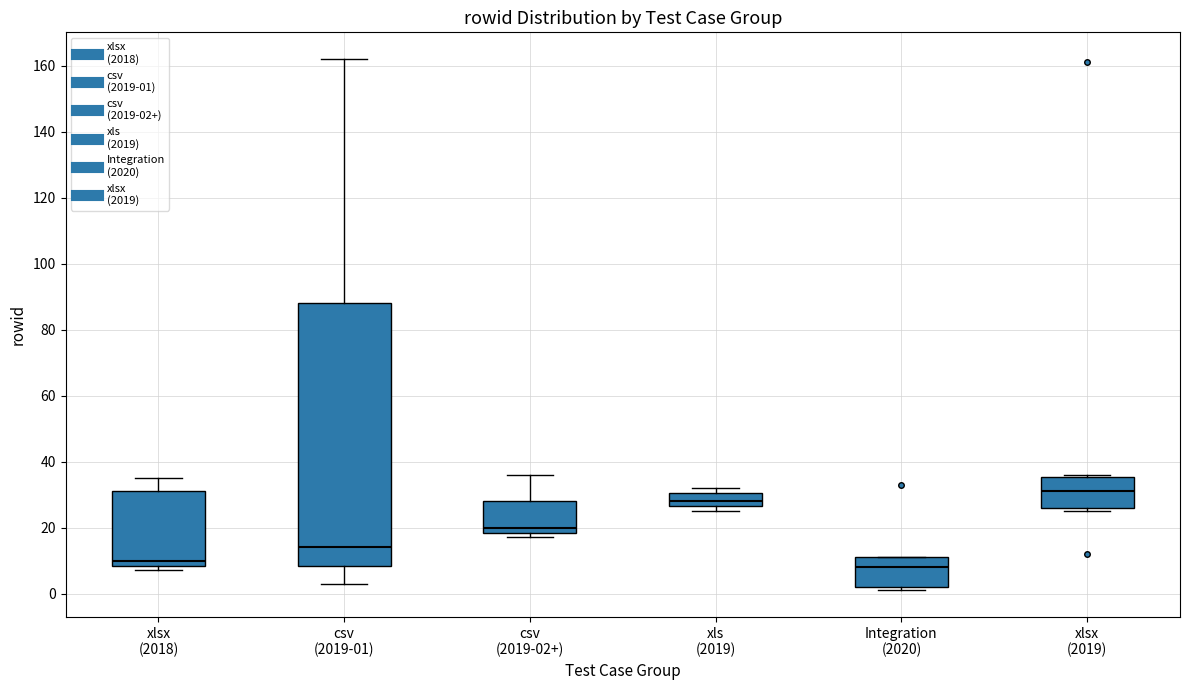

Reading left to right, transcribe this box plot: for each box, give where its median line is, the range the box spans, and where its two whiskers end, as read against the y-axis. The values are not printed on the chart, so give them approximately, as read against the axis.

xlsx (2018): median 10, box 8 to 32, whiskers 8 (just below the box's lower edge) to 36
csv (2019-01): median 14, box 8 to 88, whiskers 4 to 162
csv (2019-02+): median 20, box 18 to 28, whiskers 18 (just below the box's lower edge) to 36
xls (2019): median 28, box 26 to 30, whiskers 26 (just below the box's lower edge) to 32
Integration (2020): median 8, box 2 to 12, whiskers 2 (just below the box's lower edge) to 12
xlsx (2019): median 32, box 26 to 36, whiskers 26 (just below the box's lower edge) to 36 (just above the box's upper edge)